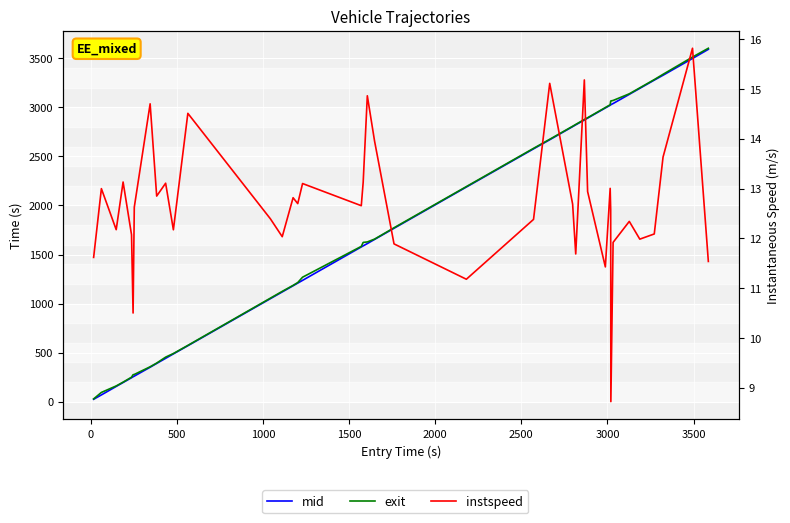

The value of instspeed at 38 is 27.6. True or false?

False